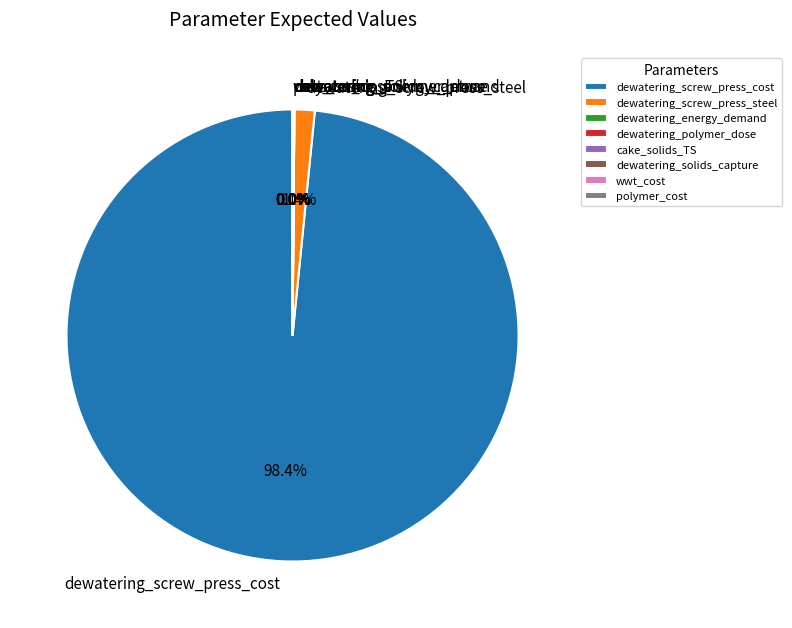

What is the majority slice?

dewatering_screw_press_cost